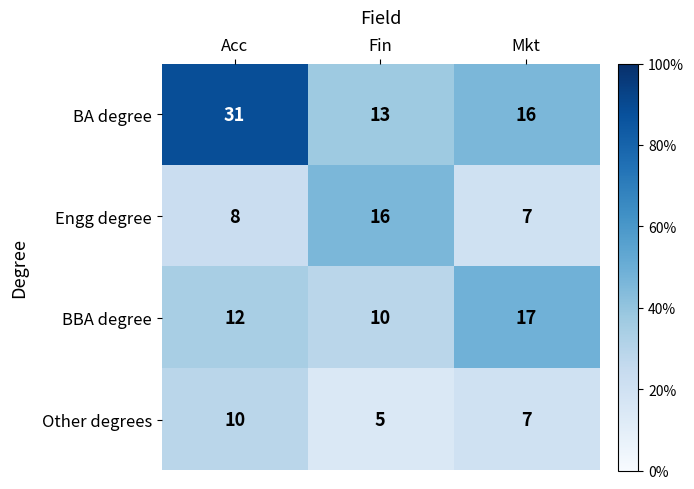

How many distinct data groups are displayed?

4